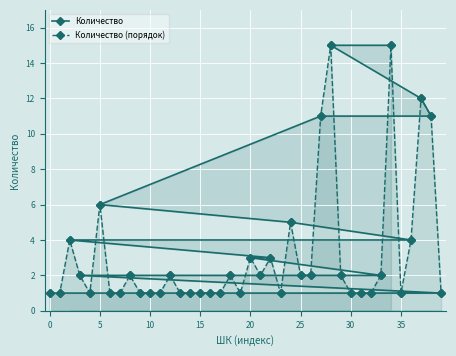

True or false: Количество has a value of 6 at 5.

True